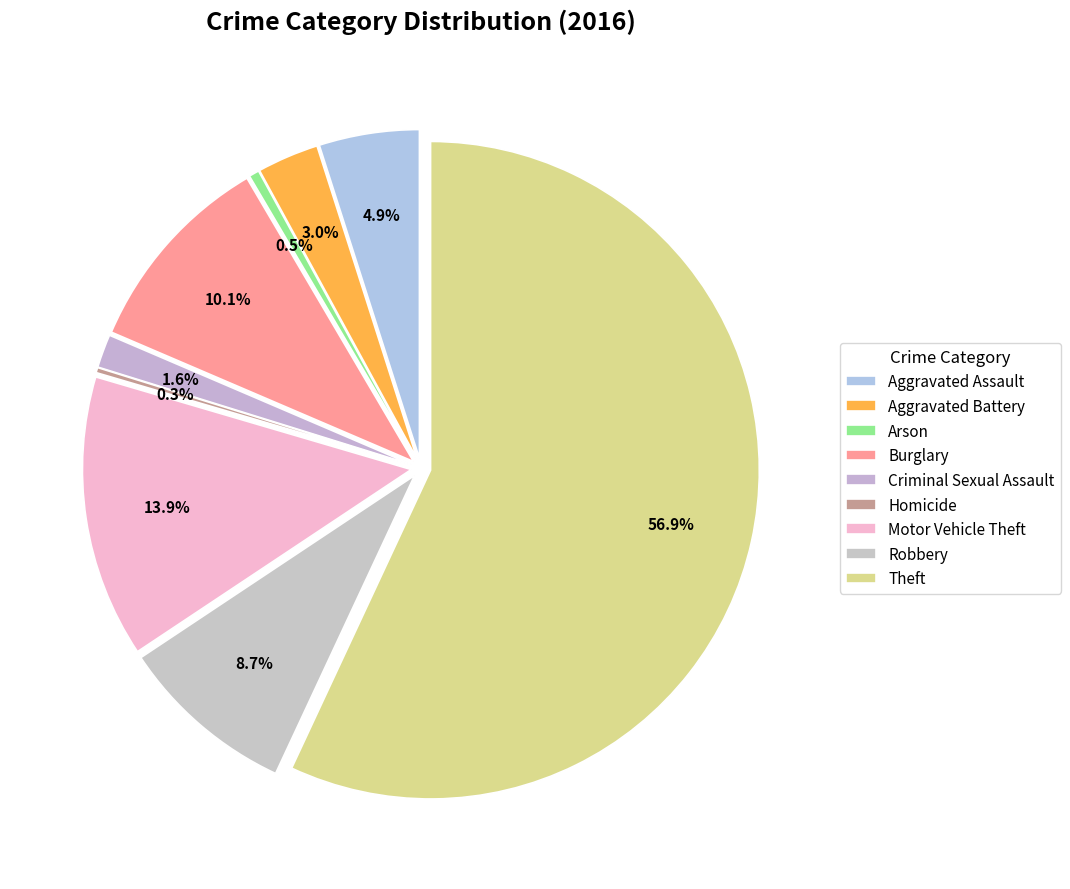

What percentage is NOT represented by Homicide?

99.7%